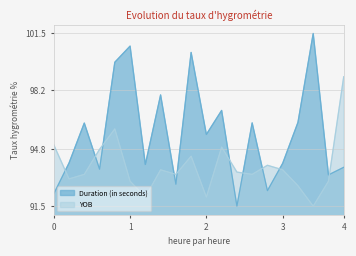

Does the chart have visible grid lines?

Yes